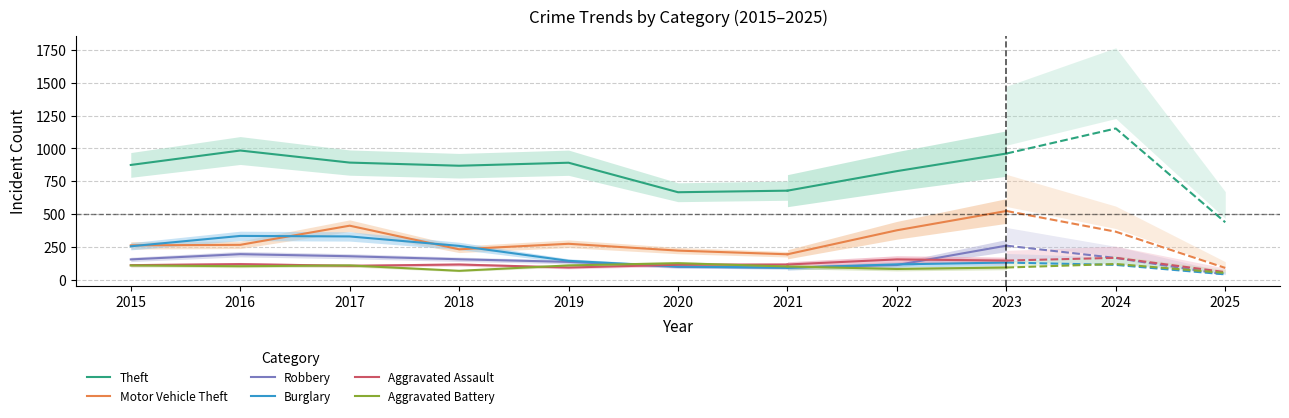

What is the difference between the Robbery values at 2015 and 2016?

40